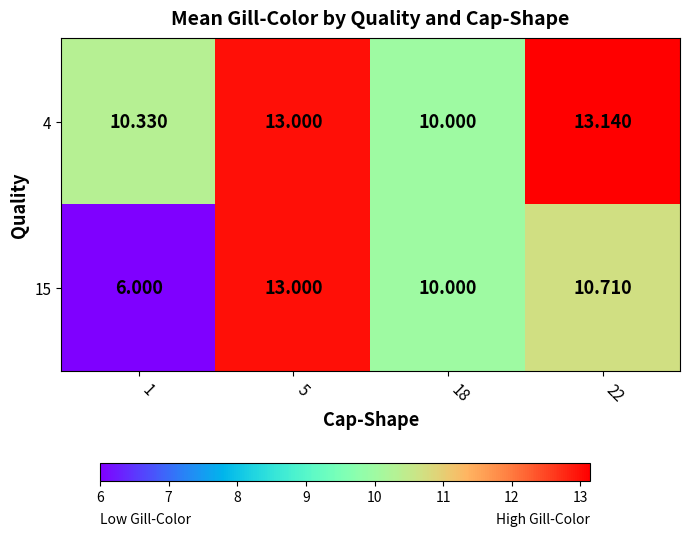

Is the value of 15 at 5 greater than the value of 4 at 18?

Yes